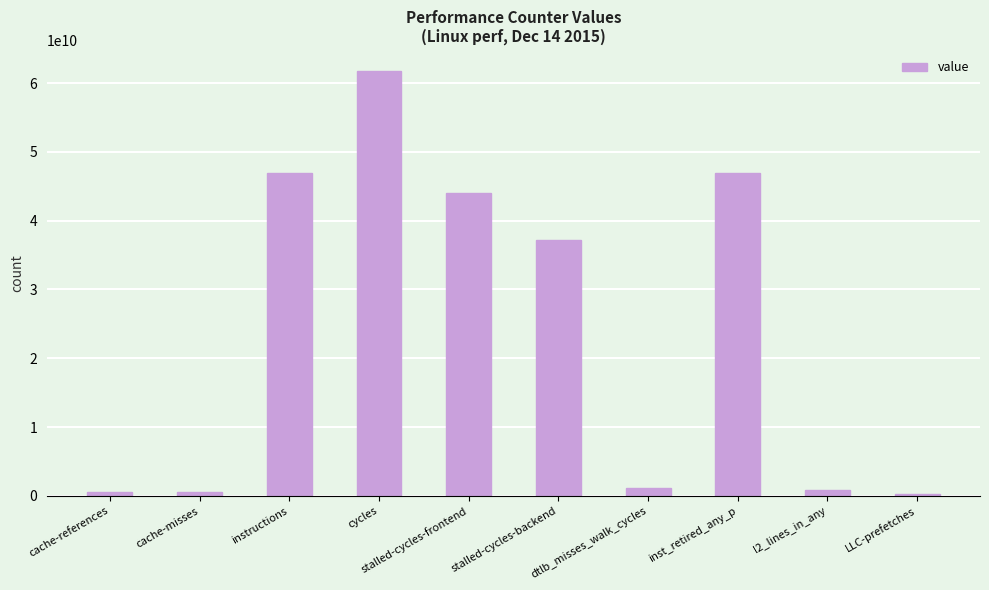

Between stalled-cycles-frontend and l2_lines_in_any, which is larger?

stalled-cycles-frontend